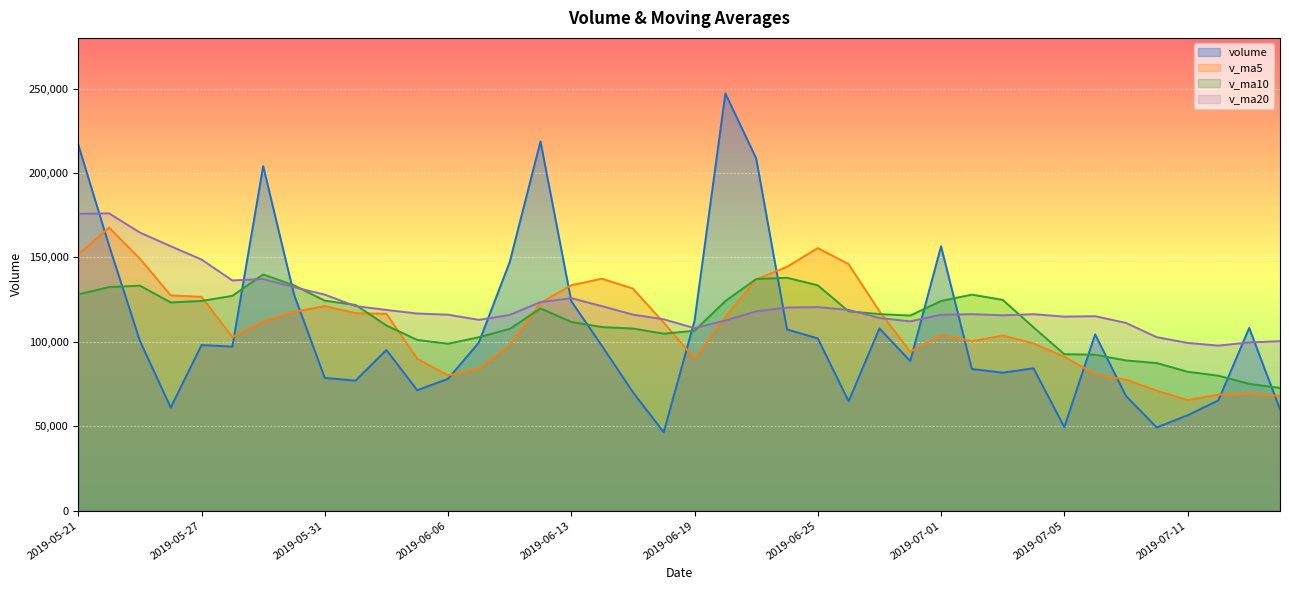

How many categories are shown in the chart?

40